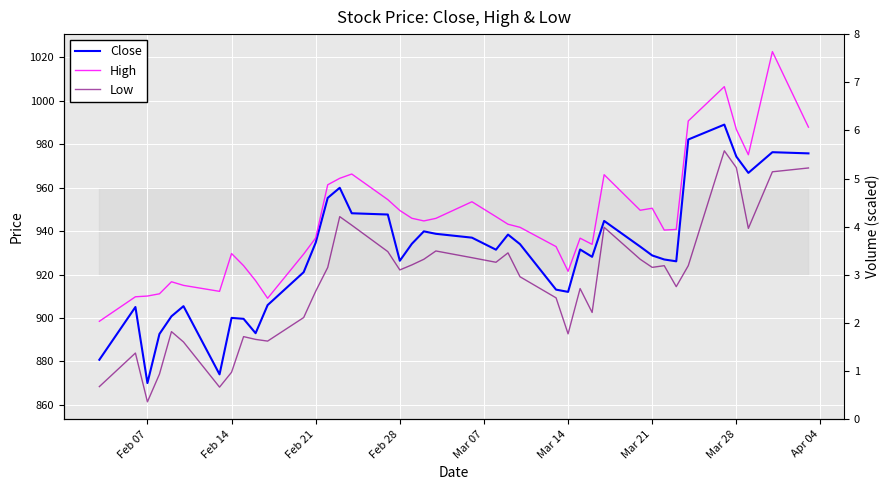

Which series has the widest spread of values?

High